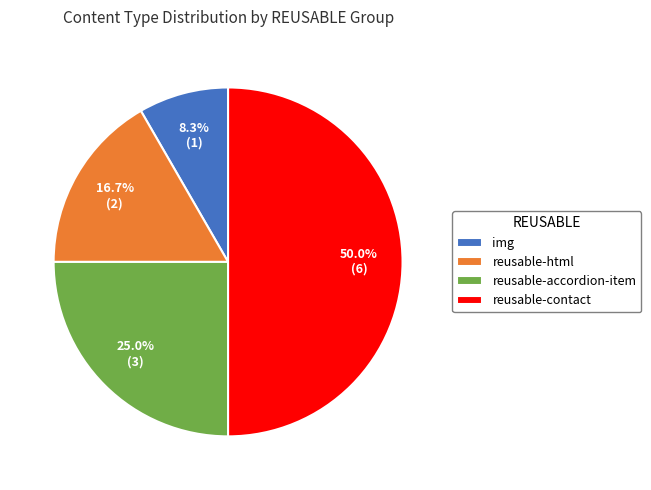

Which category has the smallest portion of the pie?

img